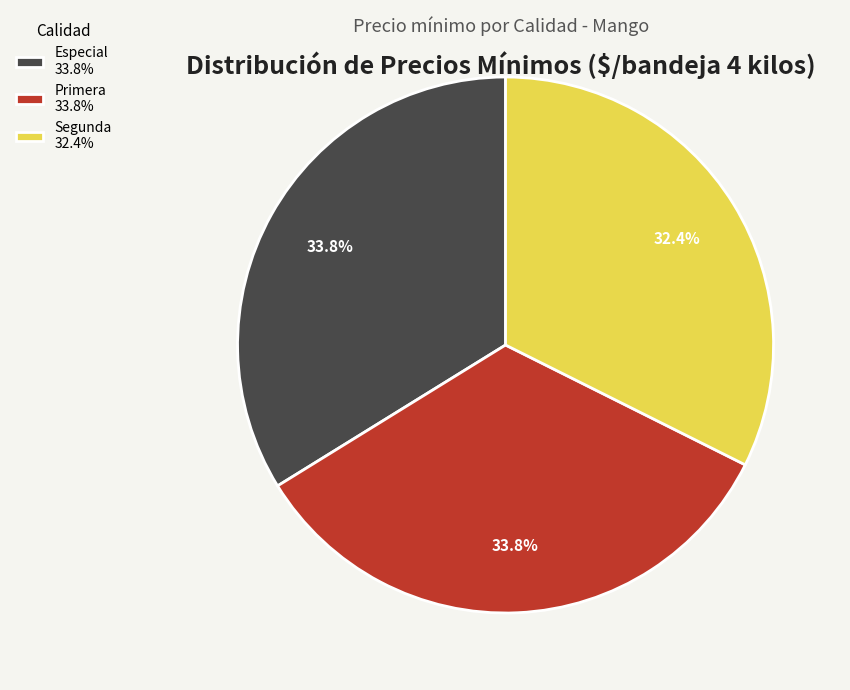

What portion of the pie excludes Primera 33.8%?

66.2%